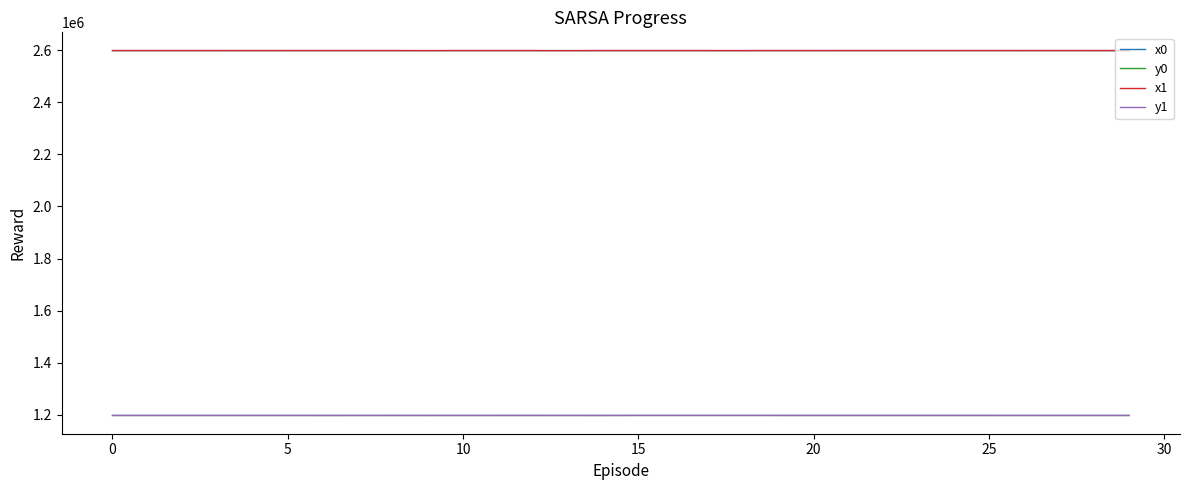

What is the maximum value for y0?

1197712.2